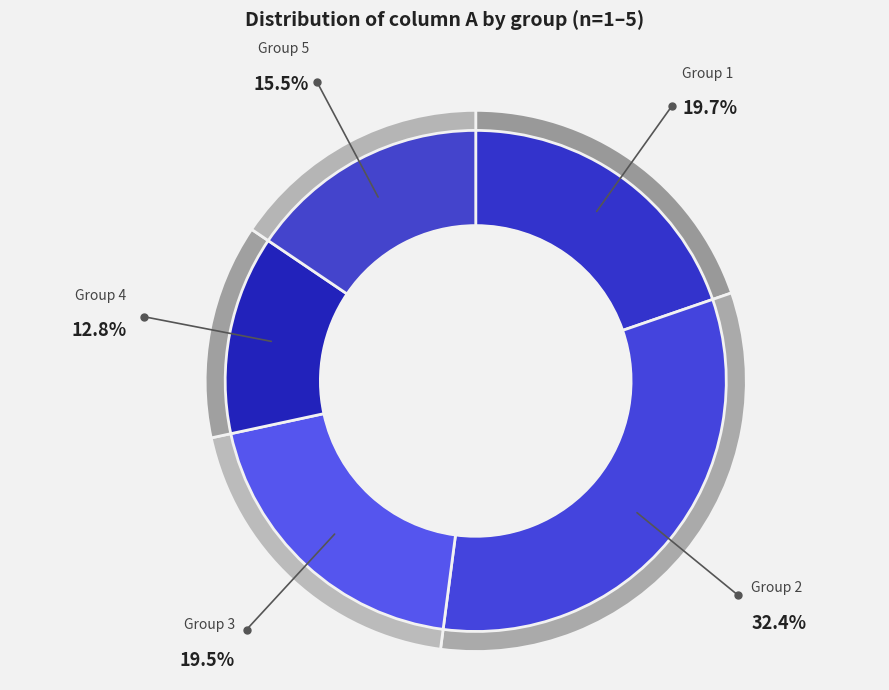

What percentage is NOT represented by 4?

87.2%